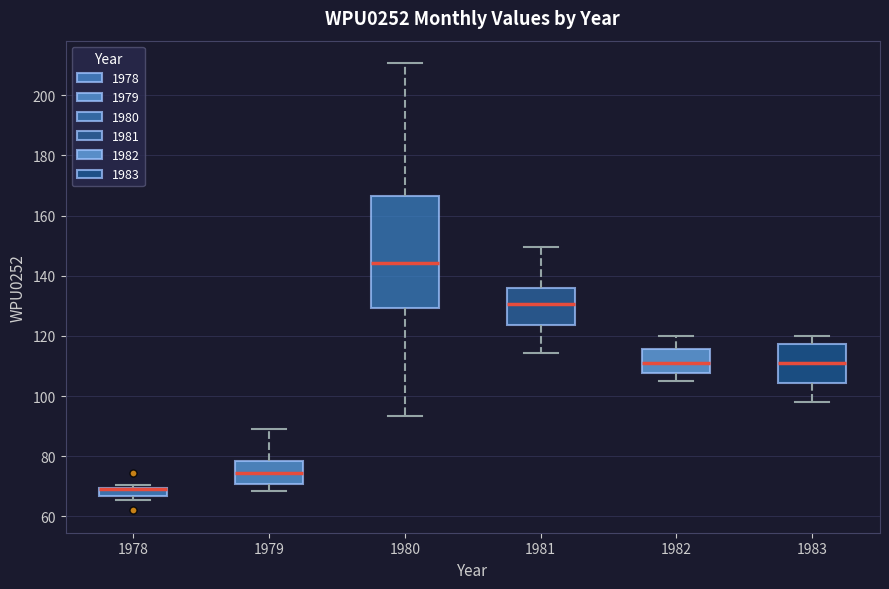

Where does the lower whisker of the box at x = 1981 end on the y-axis? The values are not printed on the chart, so give them approximately, as read against the axis.

114